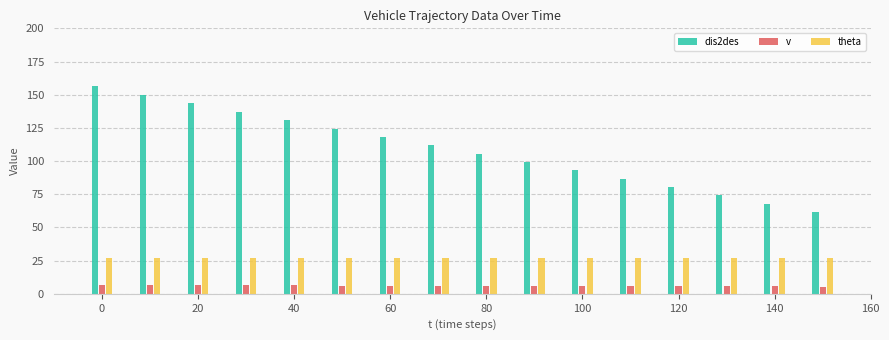

What are all the series names shown in the legend?

dis2des, v, theta